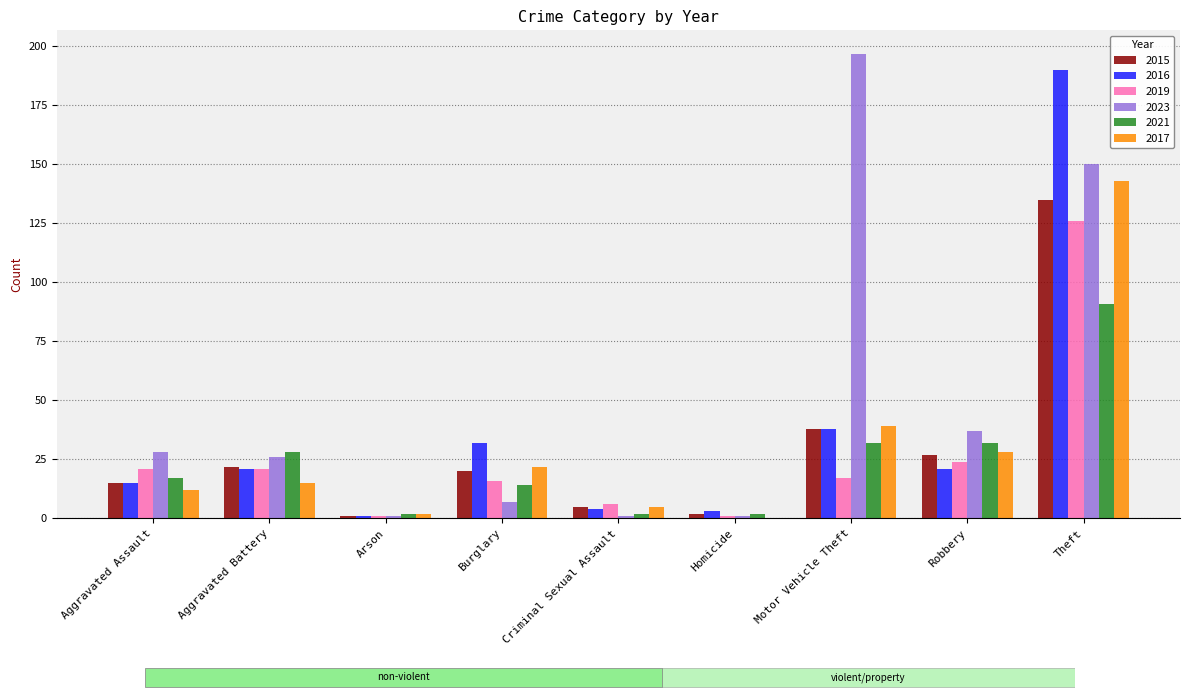

What is the sum of all 2015 values?

265